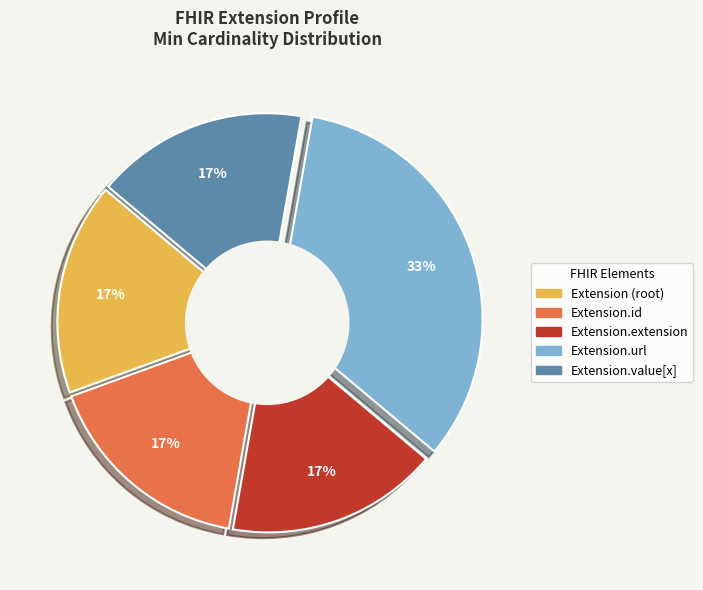

To the nearest percent, what is the average slice percentage?

20%